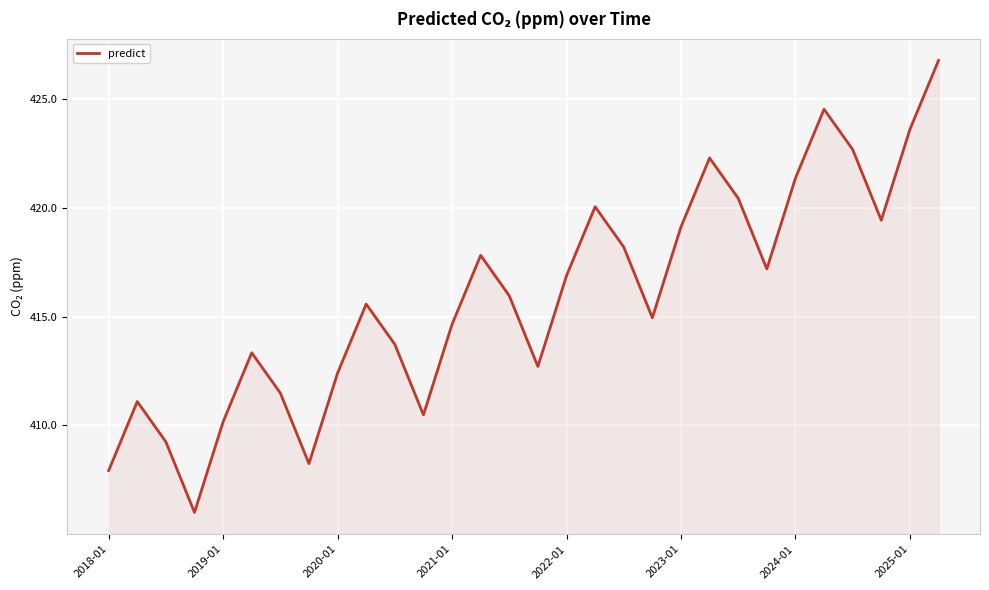

What is the greatest value displayed?

426.8